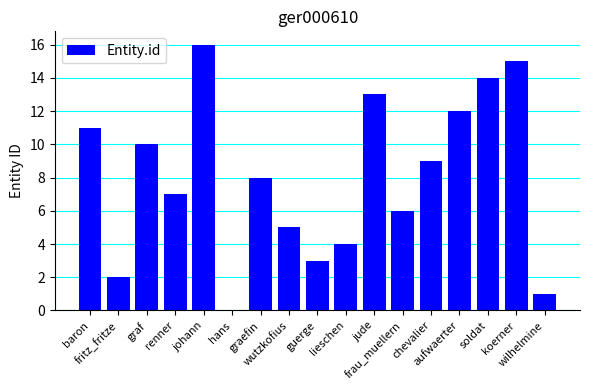

Reading left to right, extract all data points from this chart.

11	2	10	7	16	0	8	5	3	4	13	6	9	12	14	15	1